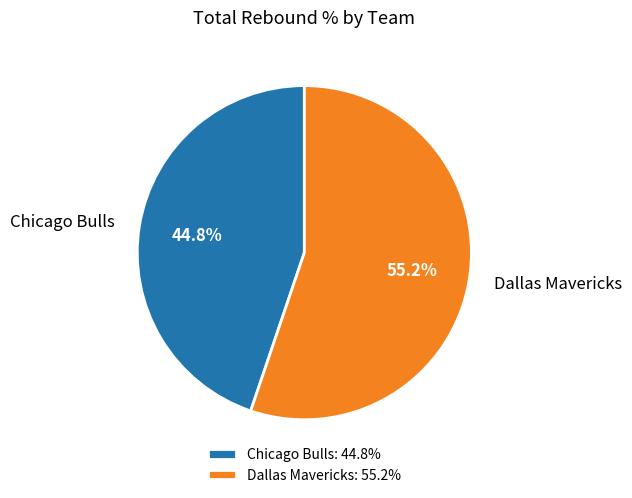

How many slices are in this pie chart?

2